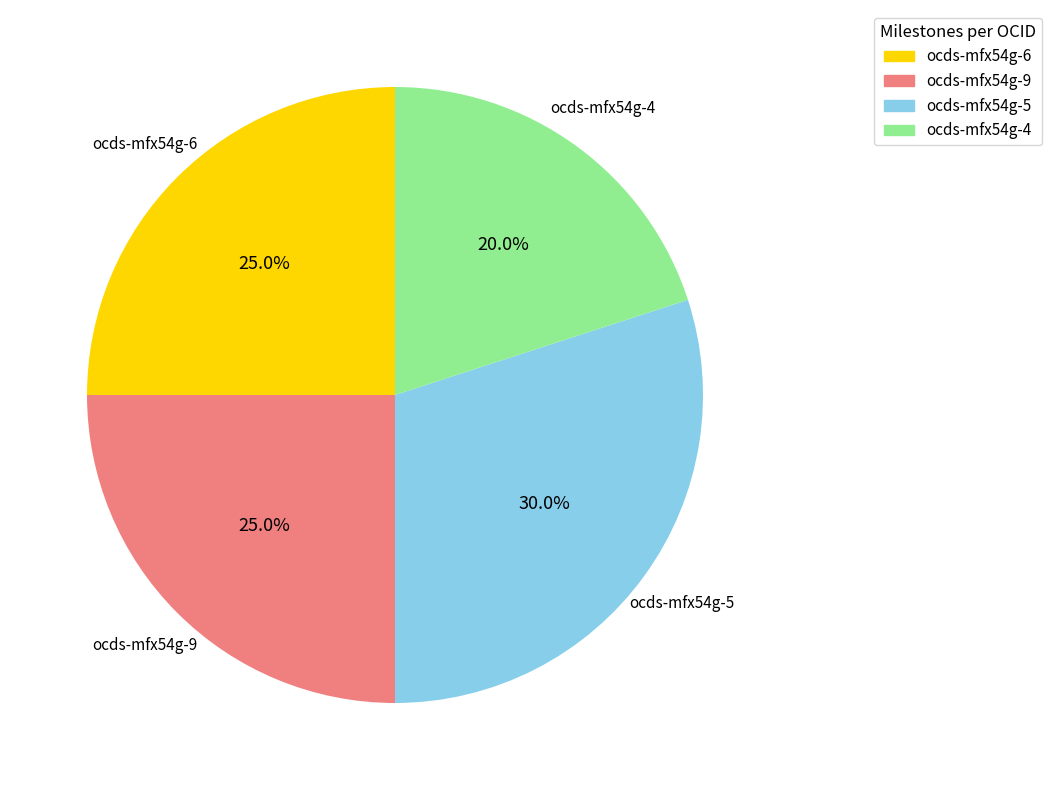

What percentage is NOT represented by ocds-mfx54g-5?

70.0%